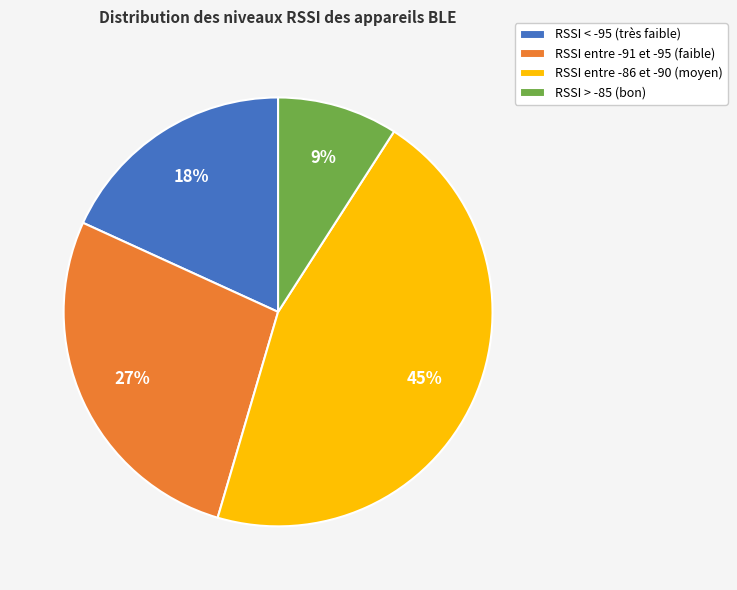

To the nearest percent, what is the difference between the RSSI entre -91 et -95 (faible) and RSSI entre -86 et -90 (moyen) slice percentages?

18%